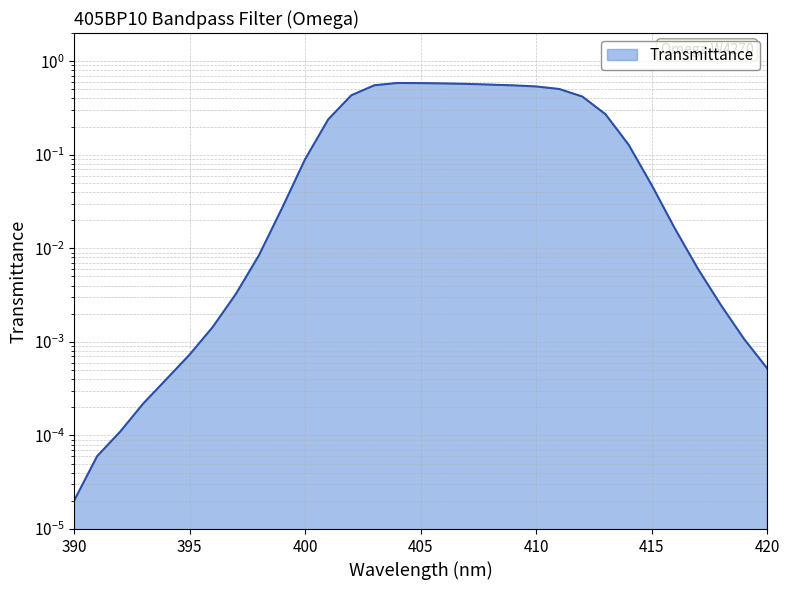

What is the maximum value shown in the chart?

0.6